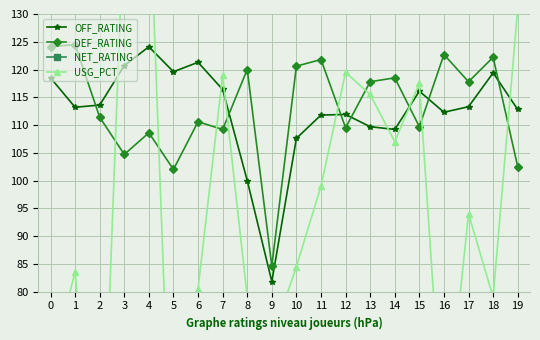

In DEF_RATING, how many points are lower than both neighbors (excluding endpoints)?

7